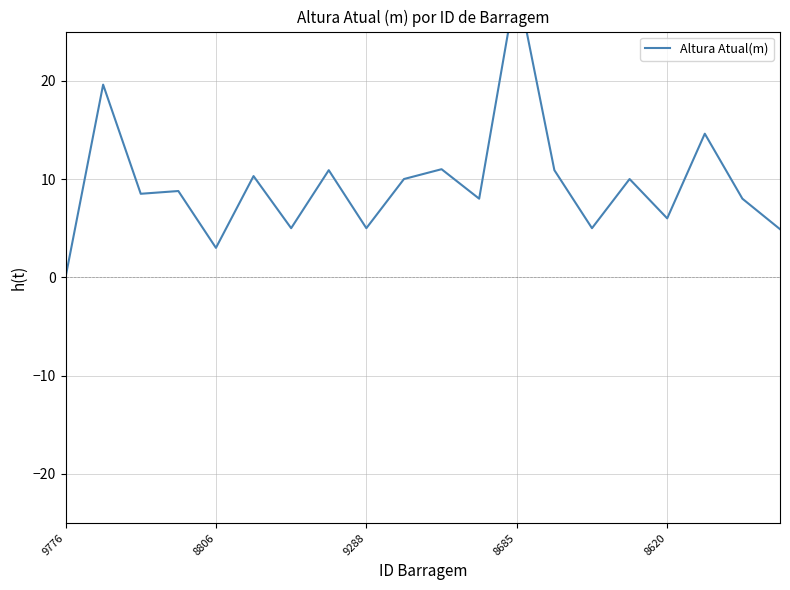

How many lines are shown in the chart?

1